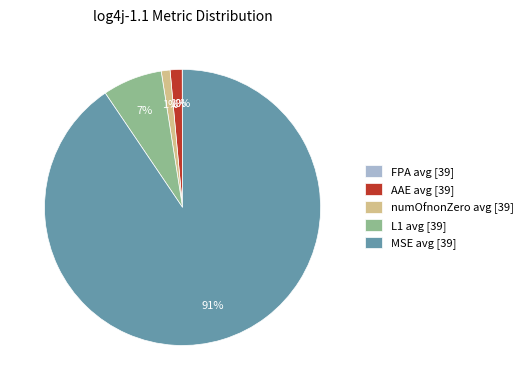

To the nearest percent, what is the average slice percentage?

20%